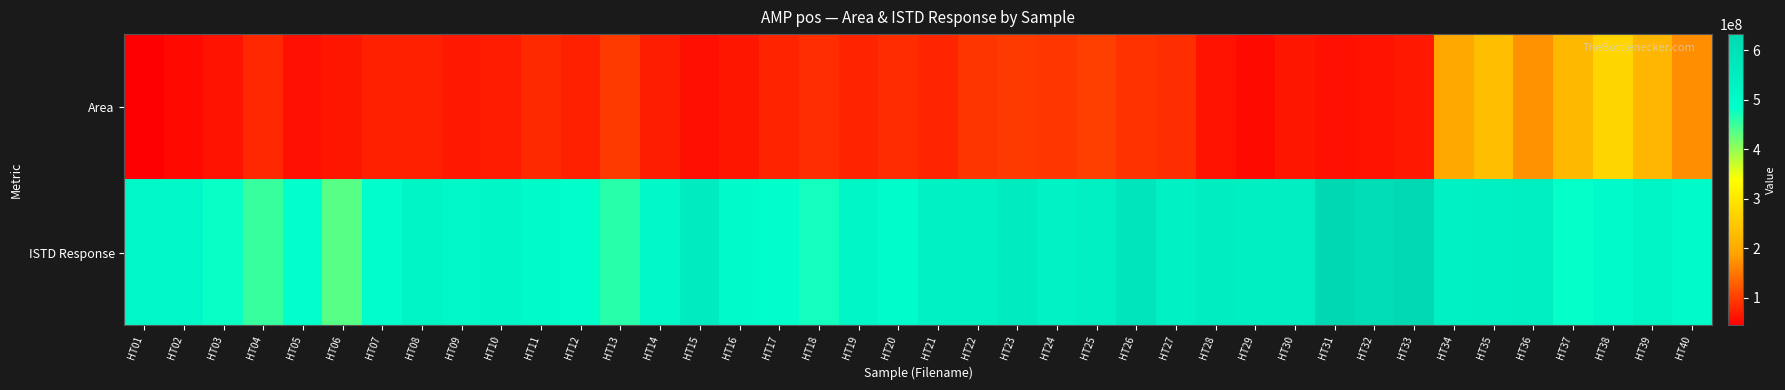

How many series are shown in this chart?

2